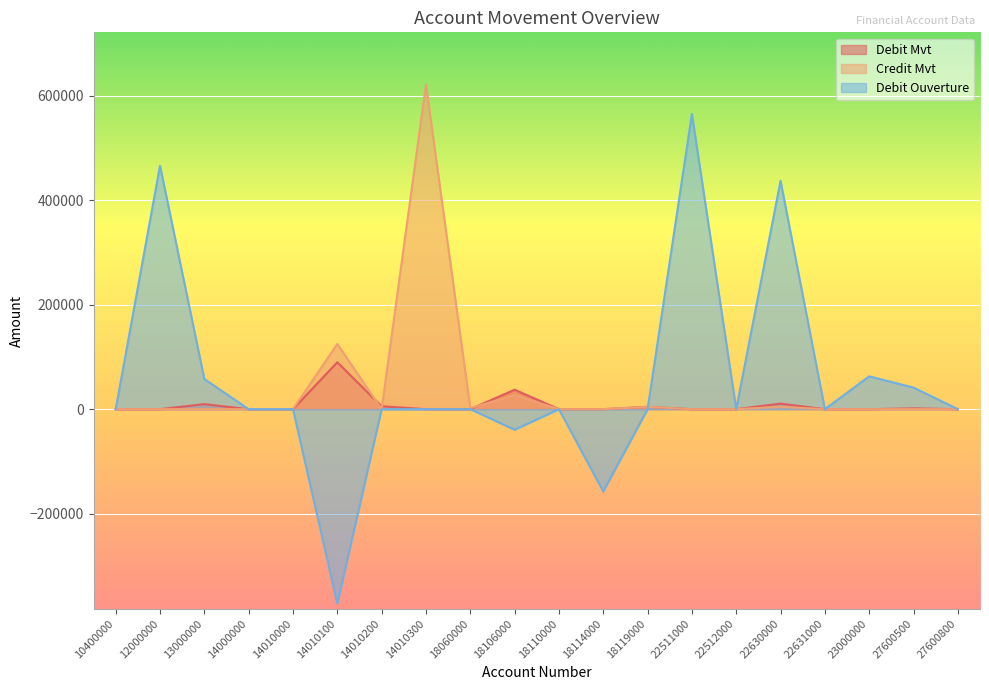

What value does the Debit Ouverture series have at 27600800?

100.0